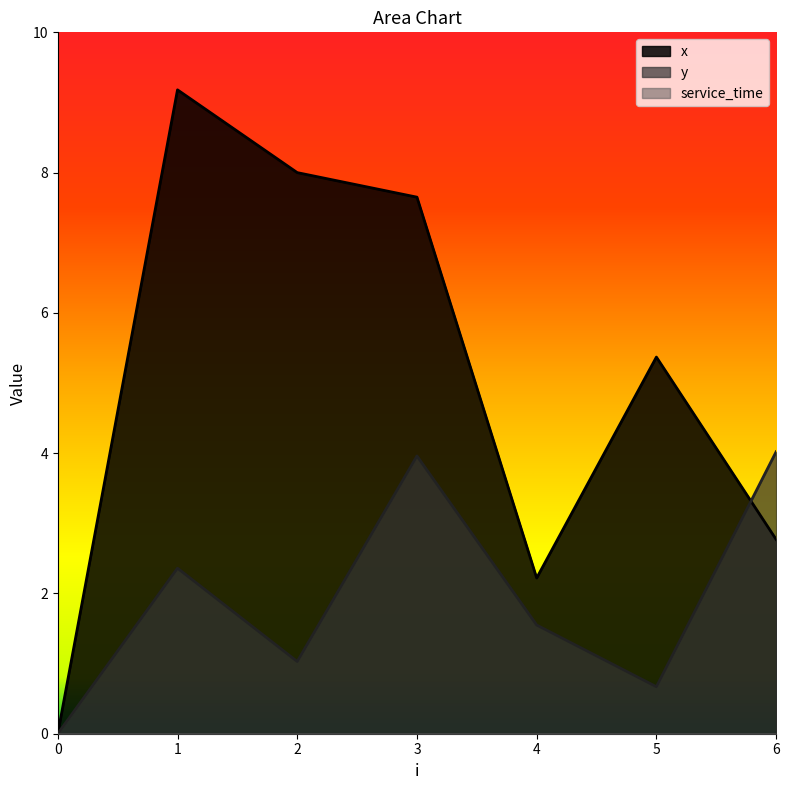

Which series has the largest range (max minus min)?

x